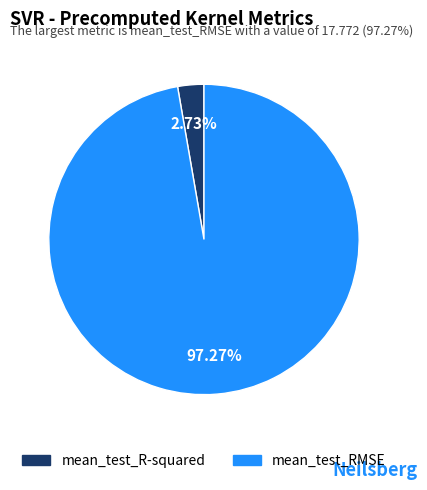

Rank the categories by value from highest to lowest.

mean_test_RMSE, mean_test_R-squared